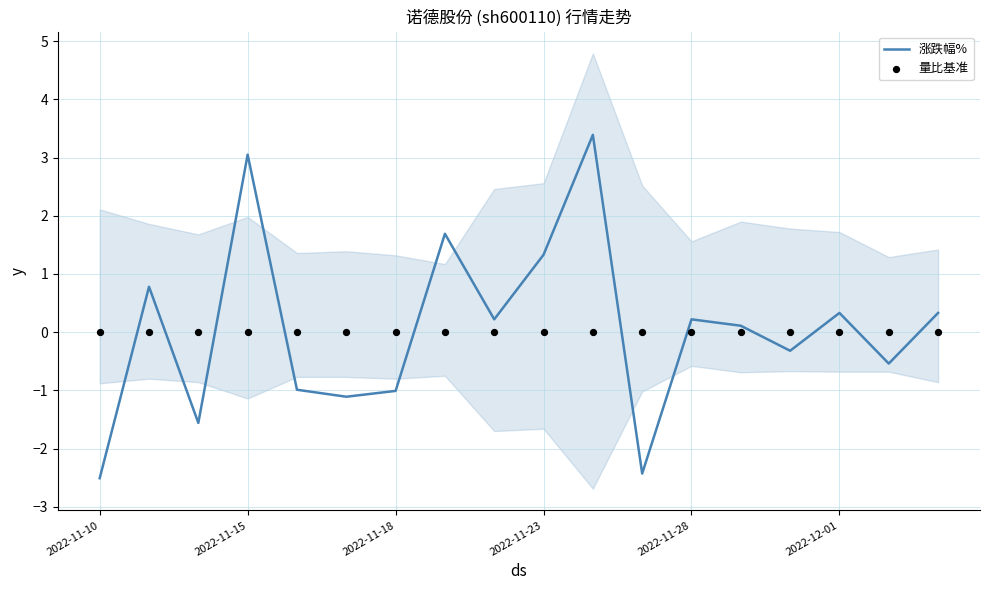

What are all the series names shown in the legend?

涨跌幅%, 量比基准